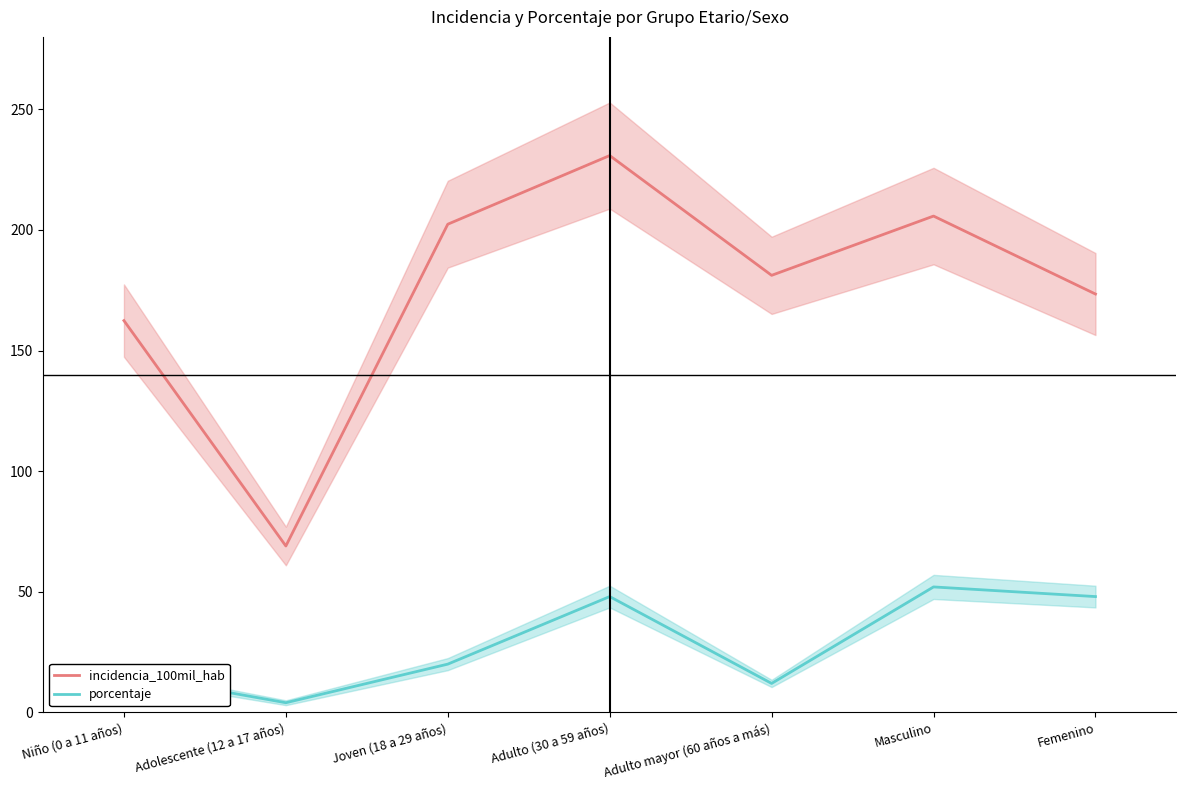

True or false: incidencia_100mil_hab and porcentaje intersect in this chart.

False